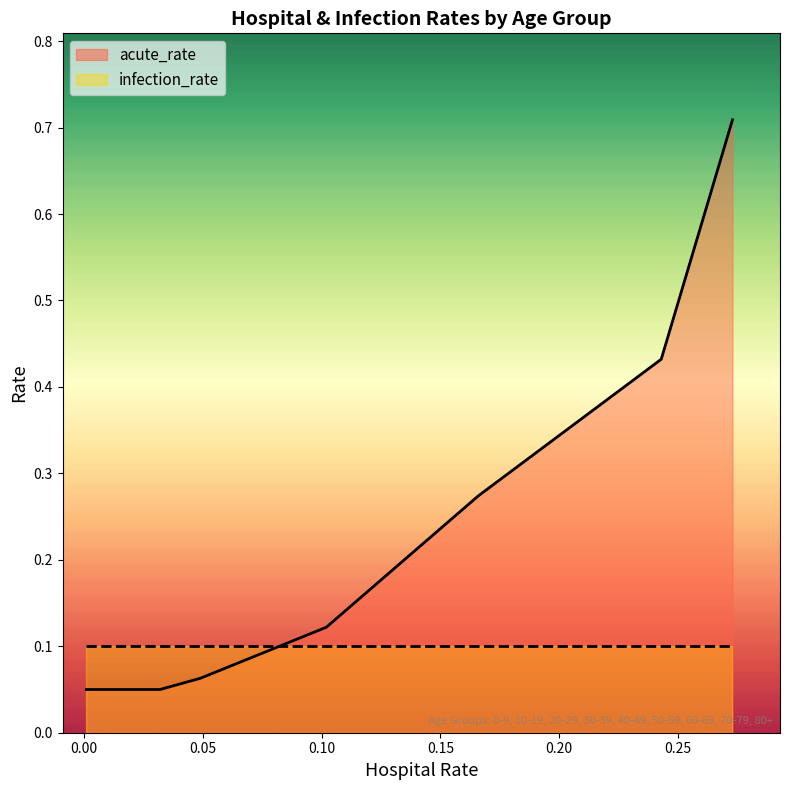

What is the greatest value displayed?

0.7